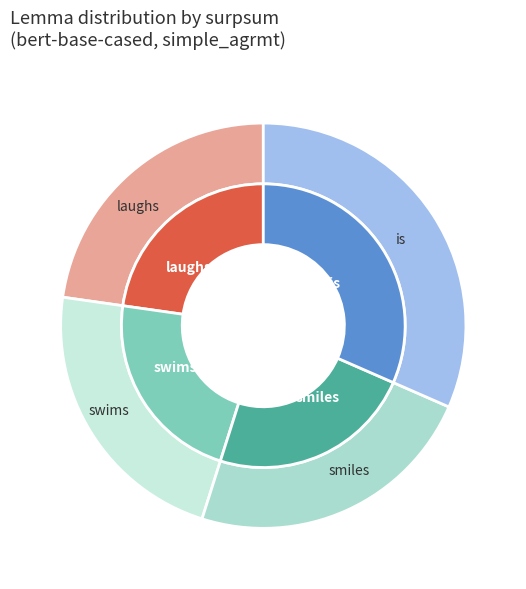

To the nearest percent, what percentage of the pie is is?

32%